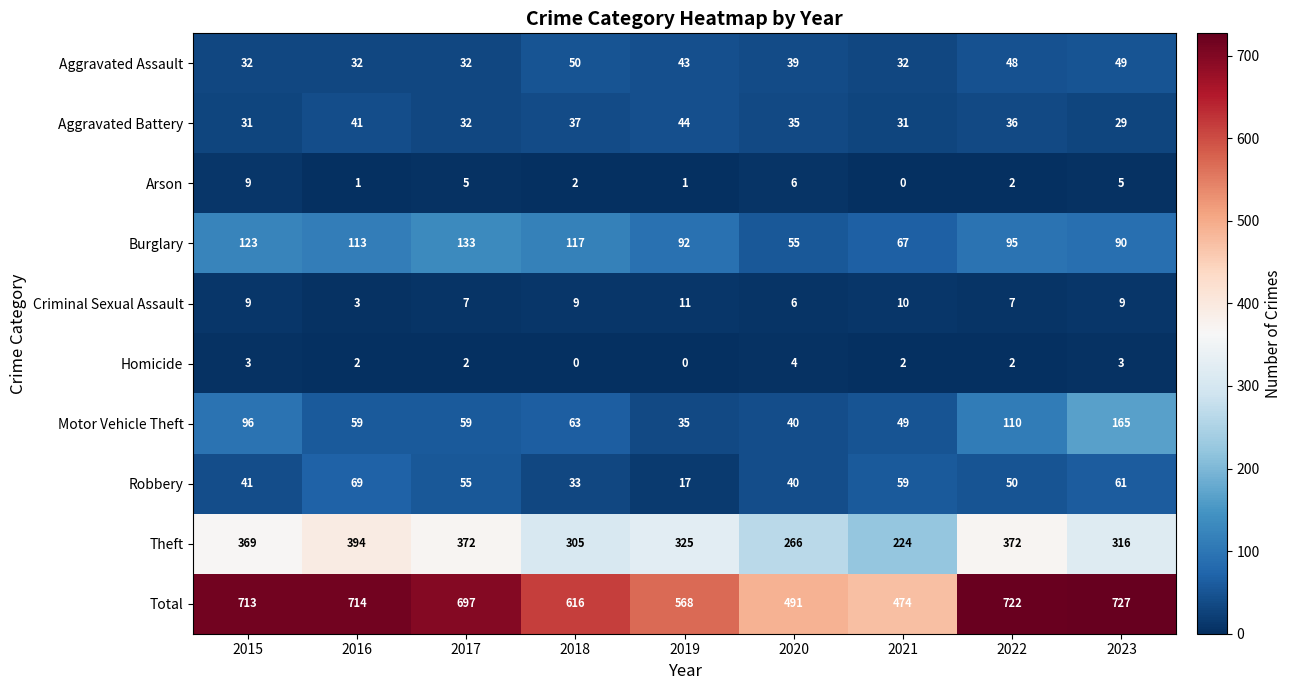

Which series has the largest range (max minus min)?

Total